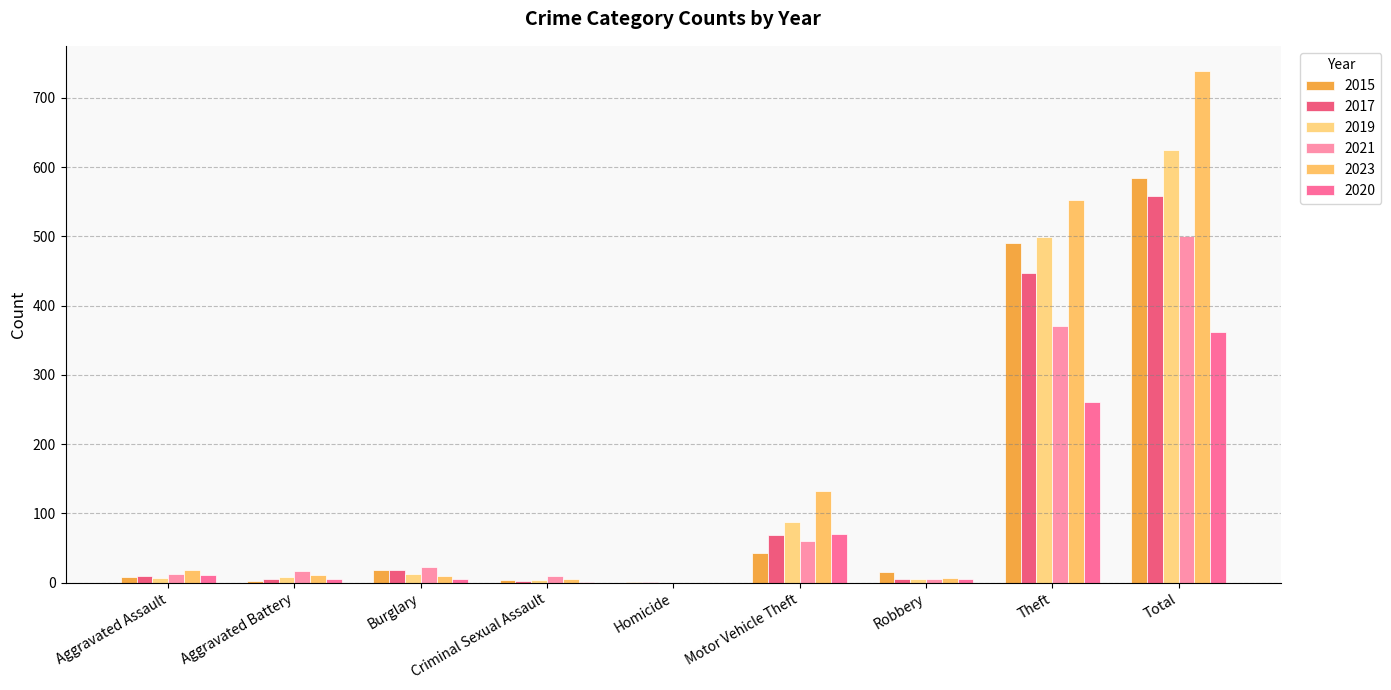

How many categories are shown in the chart?

9